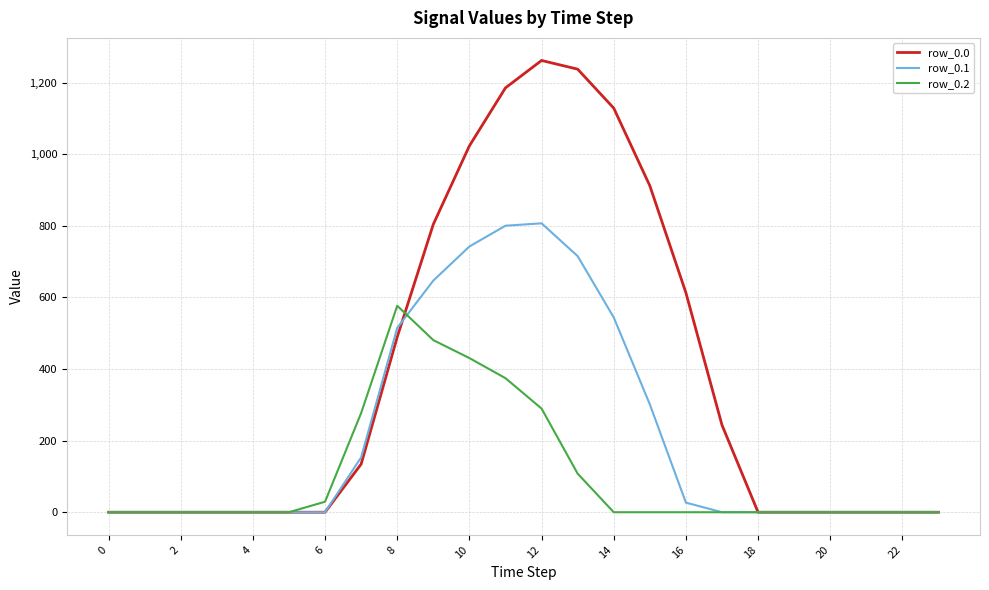

Which series has the largest total across all categories?

row_0.0